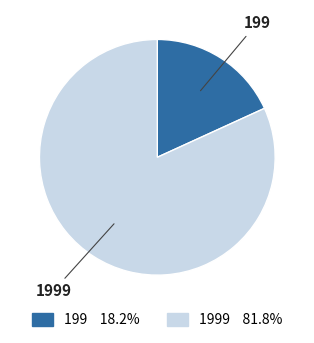

Is the sum of 199 and 1999 greater than half?

Yes